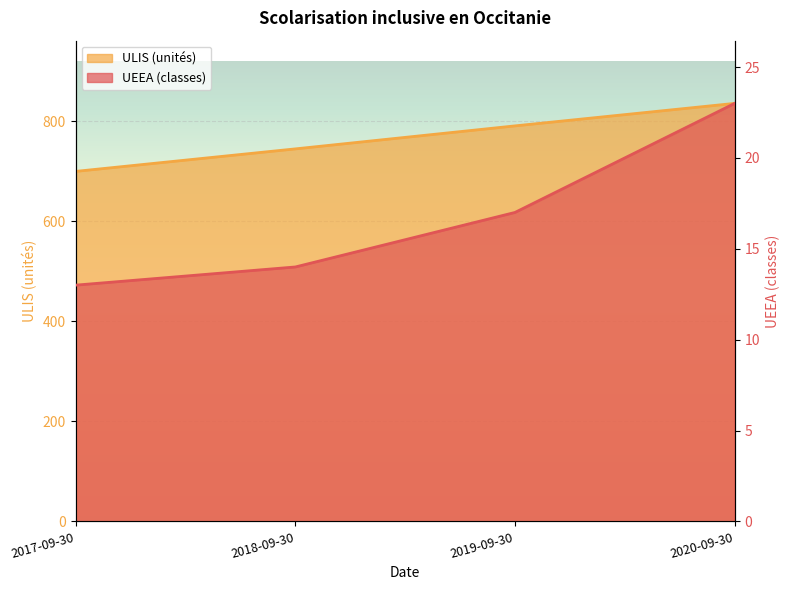

List the labels in order of ULIS (unités) value, largest first.

2020-09-30, 2019-09-30, 2018-09-30, 2017-09-30